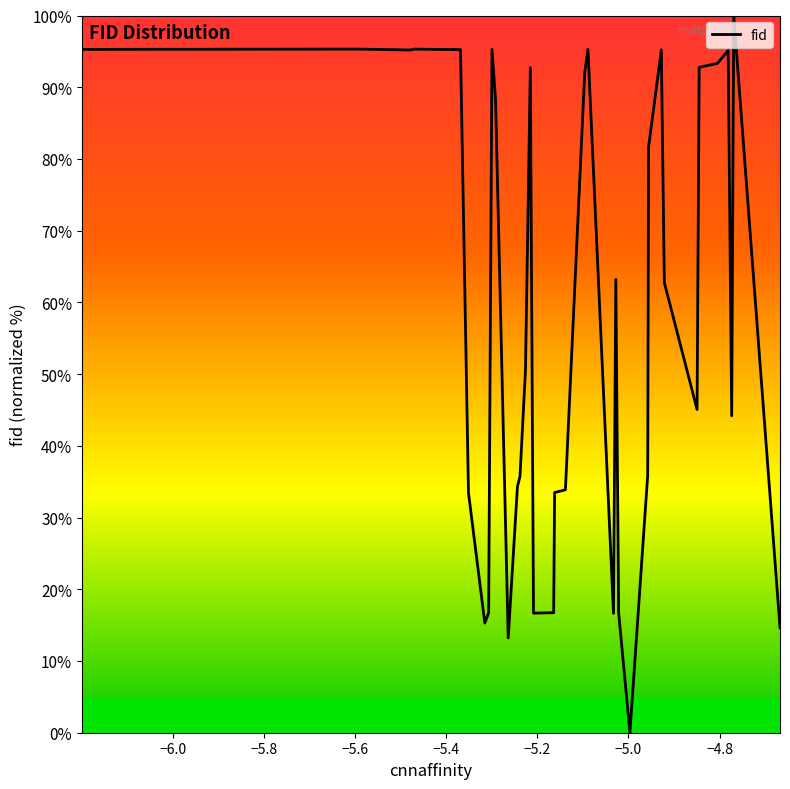

What is the maximum value shown in the chart?

100.0